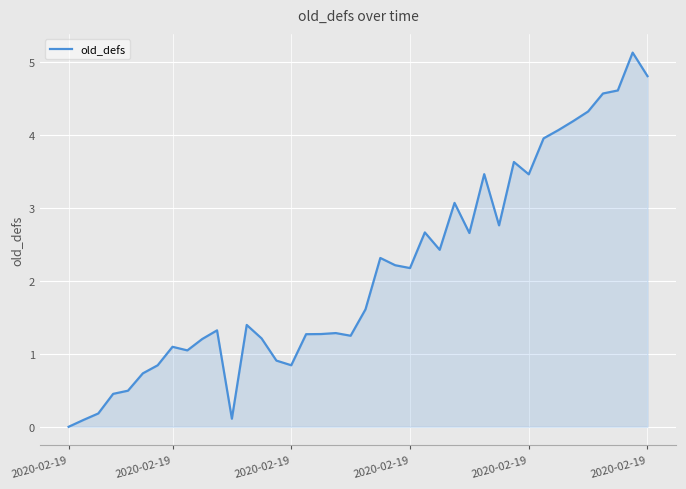

What is the difference between the maximum and minimum values?

5.1